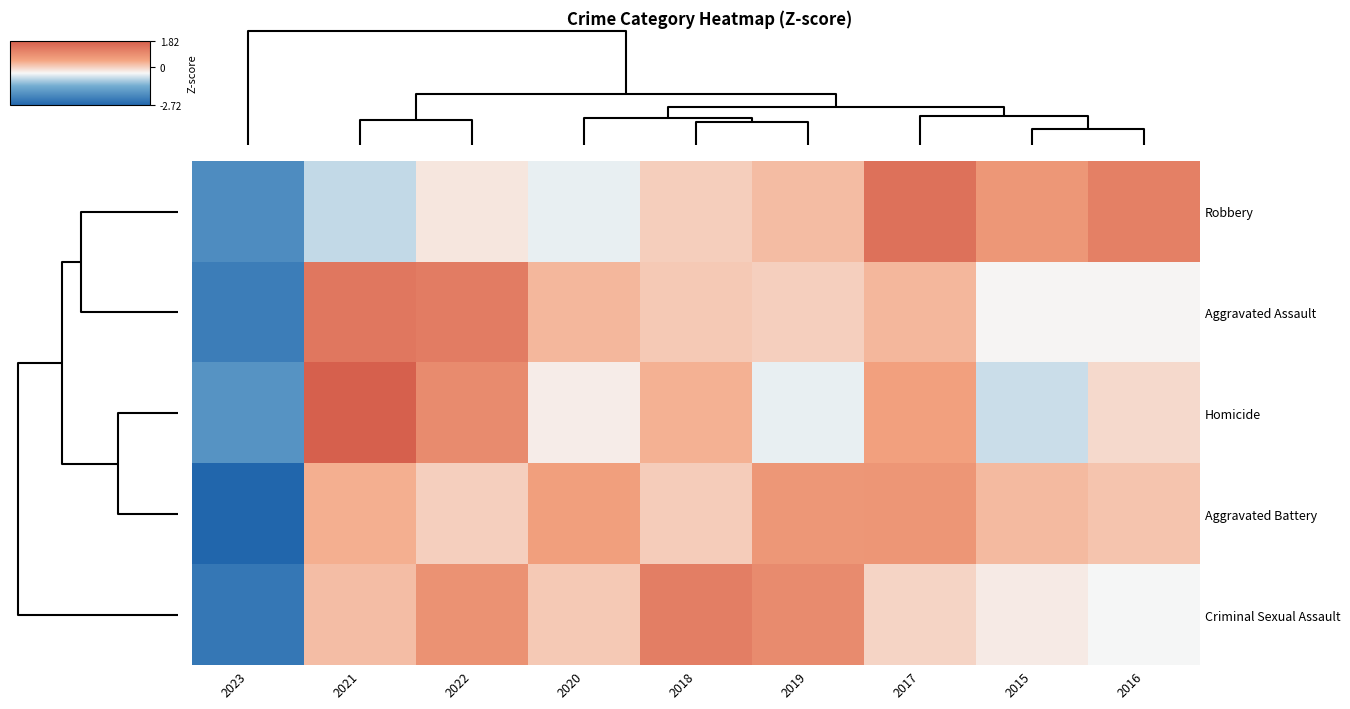

What is the greatest value displayed?

1.8